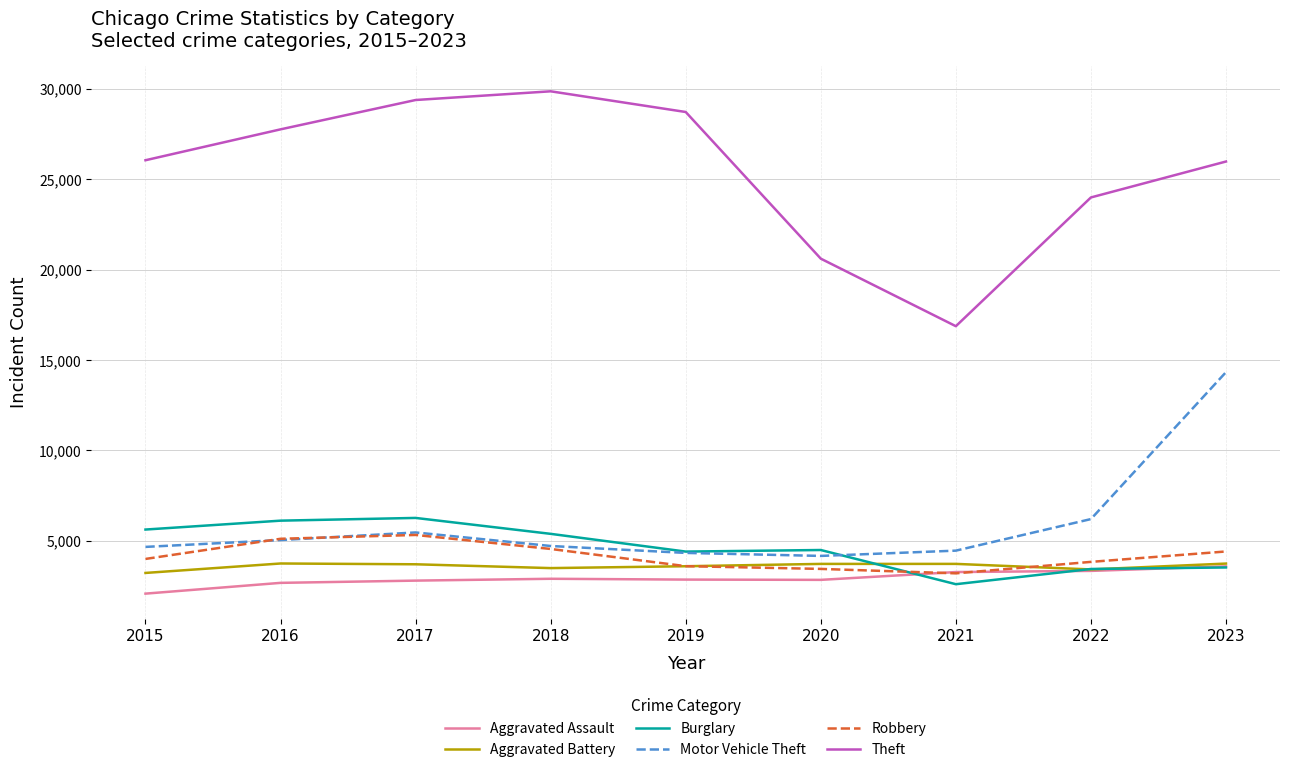

Is this an area chart (filled region under the line)?

No